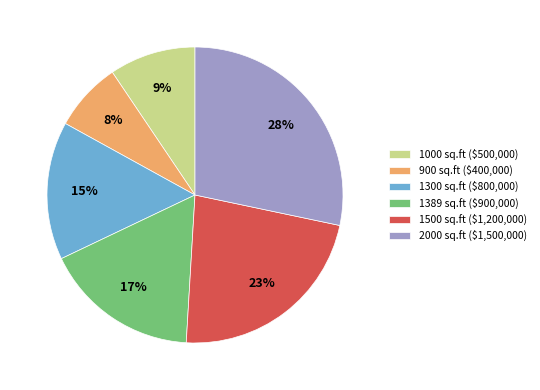

Rank the categories by value from lowest to highest.

900, 1000, 1300, 1389, 1500, 2000